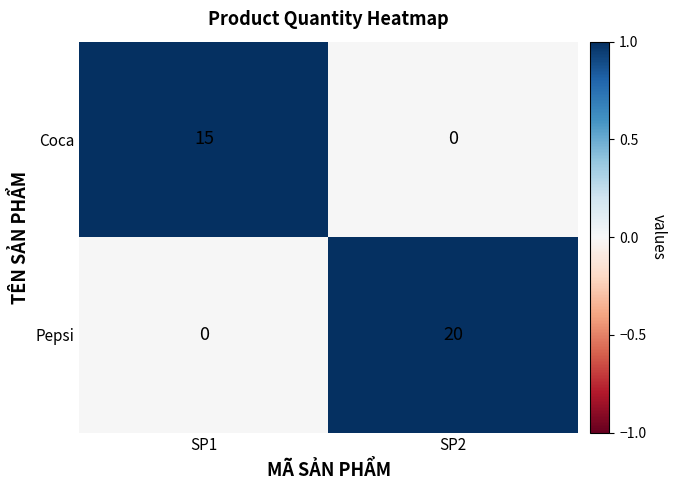

What is the approximate value of Pepsi at SP2, to the nearest 10?

20